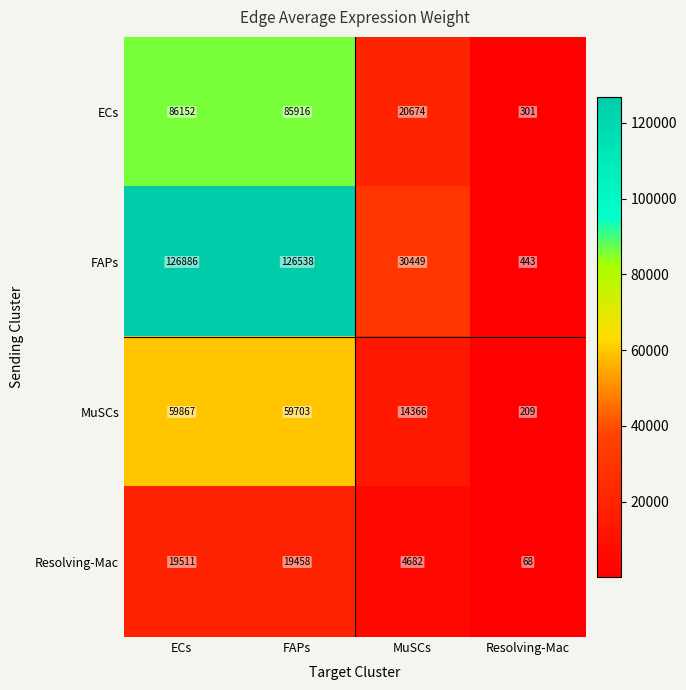

Reading left to right, transcribe all the data shown in this chart.

ECs: 86152	85916	20674	301
FAPs: 126886	126538	30449	443
MuSCs: 59867	59703	14366	209
Resolving-Mac: 19511	19458	4682	68